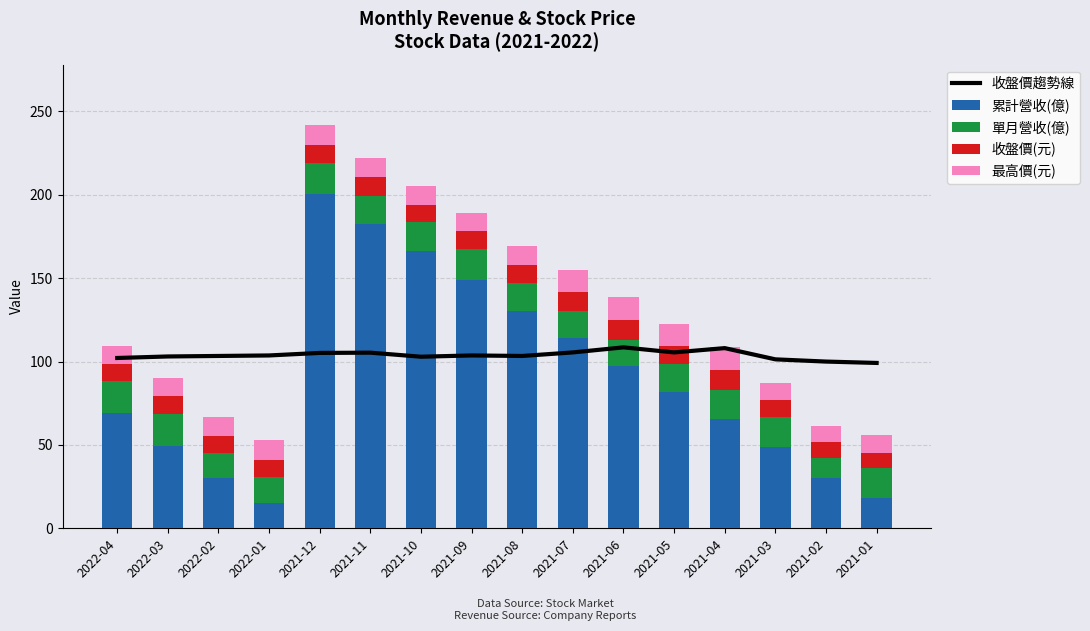

At which label is 收盤價趨勢線 closest to 103?

2022-03